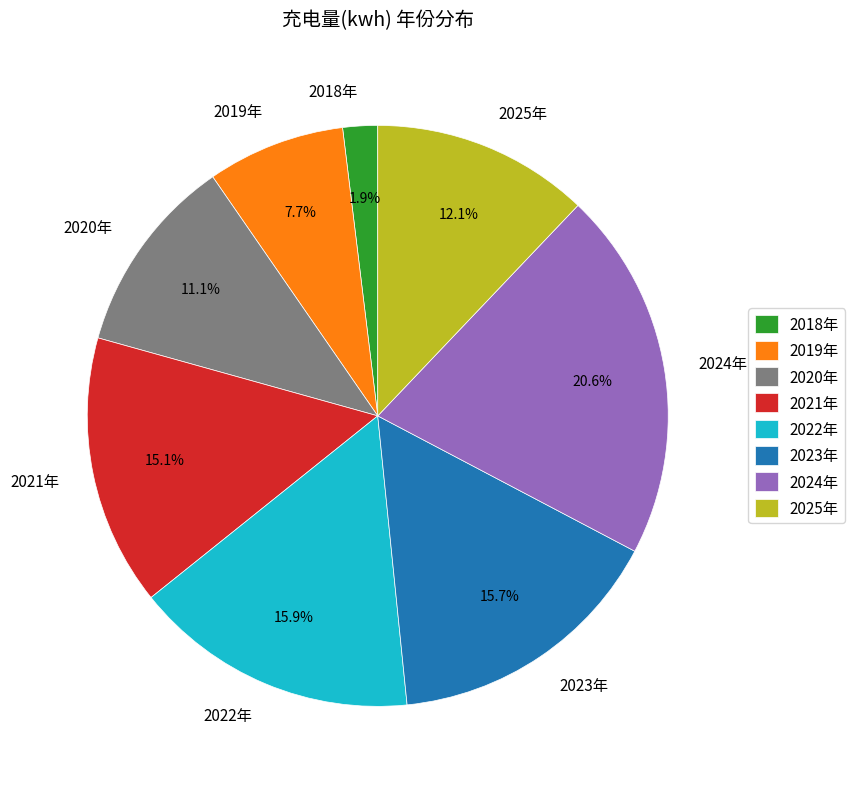

To the nearest percent, what percentage of the pie is 2024年?

21%